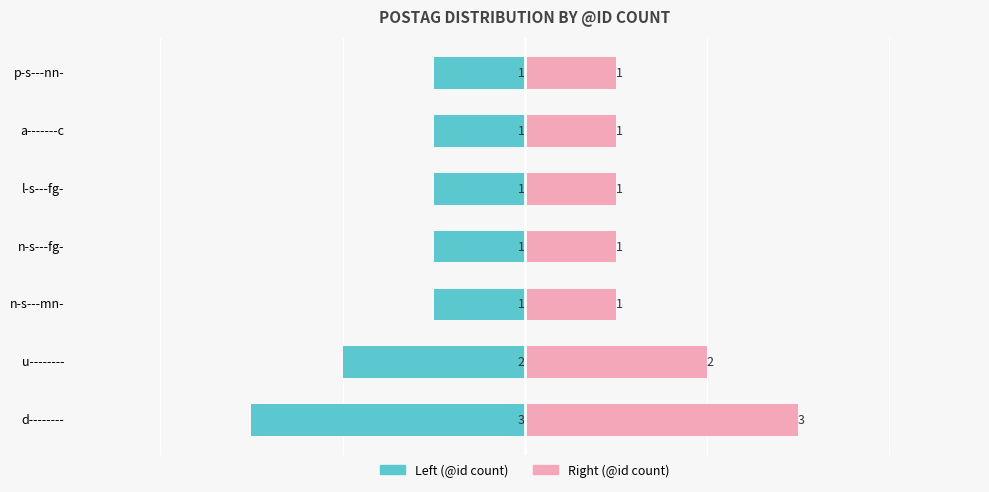

How many series are shown in this chart?

2